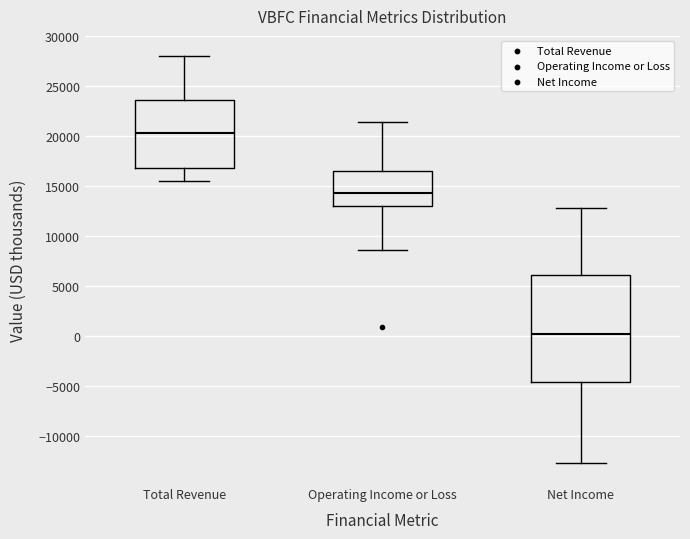

Where is the upper edge of the box for Operating Income or Loss on the y-axis? The values are not printed on the chart, so give them approximately, as read against the axis.

16500